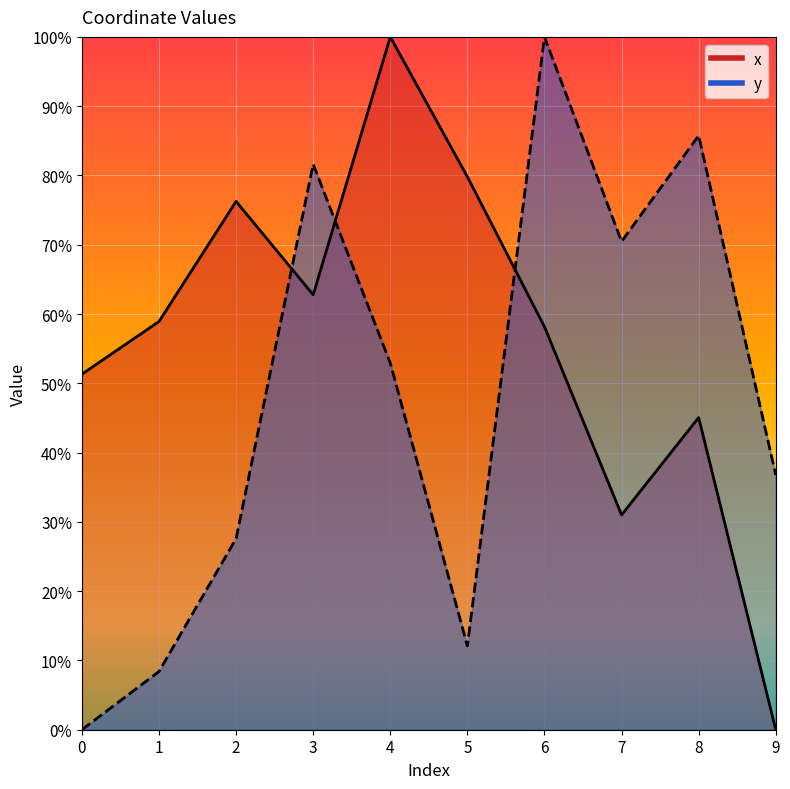

At which category does the chart reach its minimum across all series?

9